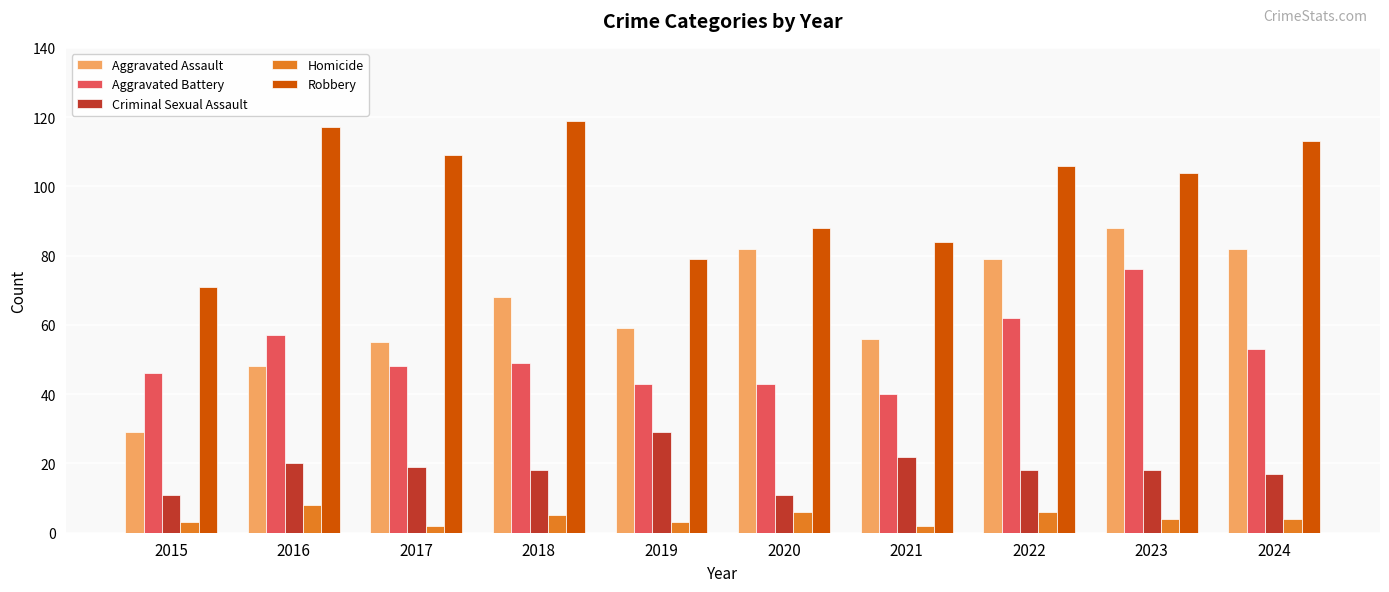

Reading left to right, list all the values displayed in this chart.

Aggravated Assault: 2015=29	2016=48	2017=55	2018=68	2019=59	2020=82	2021=56	2022=79	2023=88	2024=82
Aggravated Battery: 2015=46	2016=57	2017=48	2018=49	2019=43	2020=43	2021=40	2022=62	2023=76	2024=53
Criminal Sexual Assault: 2015=11	2016=20	2017=19	2018=18	2019=29	2020=11	2021=22	2022=18	2023=18	2024=17
Homicide: 2015=3	2016=8	2017=2	2018=5	2019=3	2020=6	2021=2	2022=6	2023=4	2024=4
Robbery: 2015=71	2016=117	2017=109	2018=119	2019=79	2020=88	2021=84	2022=106	2023=104	2024=113